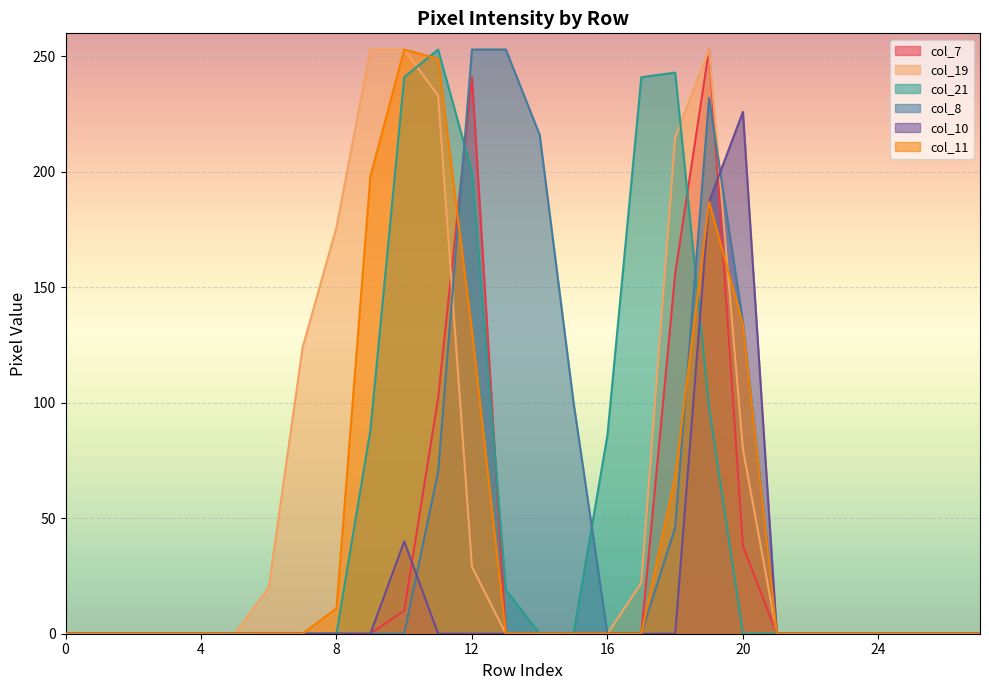

What is the average value of the col_21 series?

52